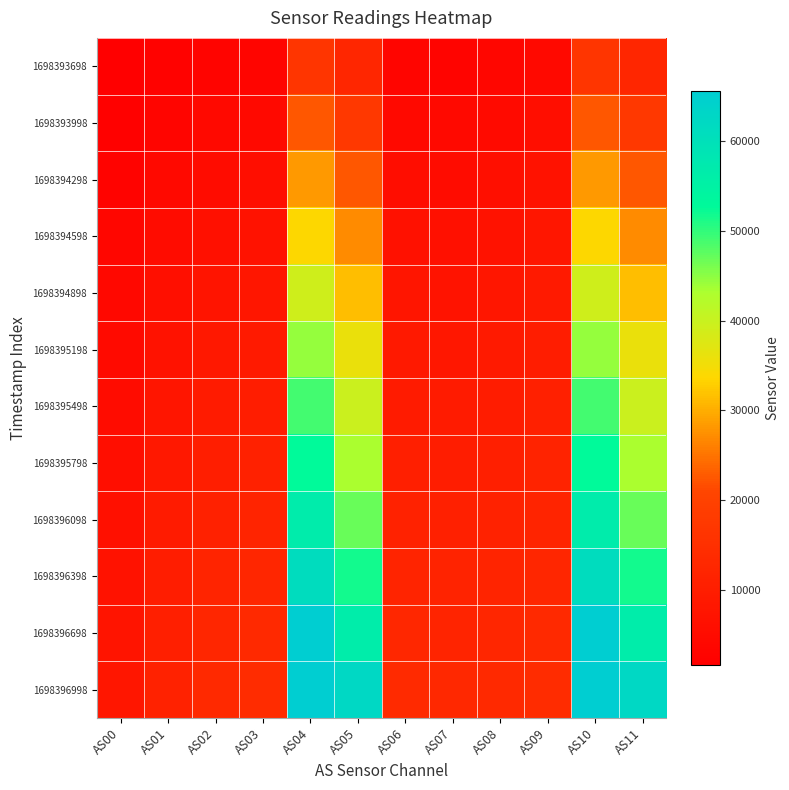

Reading left to right, transcribe all the data shown in this chart.

1698393698: AS00=1697	AS01=2511	AS02=3144	AS03=3392	AS04=16577	AS05=12442	AS06=3198	AS07=3104	AS08=3683	AS09=4602	AS10=16587	AS11=12452
1698393998: AS00=2299	AS01=3385	AS02=4216	AS03=4567	AS04=22492	AS05=17612	AS06=4330	AS07=4205	AS08=4847	AS09=5856	AS10=22488	AS11=17624
1698394298: AS00=2921	AS01=4293	AS02=5326	AS03=5770	AS04=28207	AS05=22419	AS06=5483	AS07=5313	AS08=5975	AS09=7031	AS10=28216	AS11=22428
1698394598: AS00=3546	AS01=5203	AS02=6419	AS03=6944	AS04=33838	AS05=27066	AS06=6620	AS07=6395	AS08=7060	AS09=8123	AS10=33830	AS11=27072
1698394898: AS00=4156	AS01=6084	AS02=7469	AS03=8058	AS04=39128	AS05=31440	AS06=7692	AS07=7404	AS08=8054	AS09=9104	AS10=39121	AS11=31445
1698395198: AS00=4761	AS01=6949	AS02=8477	AS03=9120	AS04=44365	AS05=35925	AS06=8724	AS07=8382	AS08=9000	AS09=10040	AS10=44380	AS11=35935
1698395498: AS00=5334	AS01=7753	AS02=9406	AS03=10078	AS04=48859	AS05=39797	AS06=9649	AS07=9242	AS08=9815	AS09=10792	AS10=48879	AS11=39813
1698395798: AS00=5866	AS01=8498	AS02=10254	AS03=10938	AS04=52768	AS05=43186	AS06=10483	AS07=10000	AS08=10536	AS09=11430	AS10=52773	AS11=43196
1698396098: AS00=6384	AS01=9215	AS02=11058	AS03=11752	AS04=56600	AS05=46854	AS06=11254	AS07=10706	AS08=11193	AS09=12000	AS10=56626	AS11=46860
1698396398: AS00=6929	AS01=9931	AS02=11857	AS03=12569	AS04=61153	AS05=51585	AS06=12043	AS07=11453	AS08=11893	AS09=12645	AS10=61160	AS11=51600
1698396698: AS00=7438	AS01=10617	AS02=12600	AS03=13319	AS04=65535	AS05=56509	AS06=12769	AS07=12148	AS08=12548	AS09=13266	AS10=65535	AS11=56492
1698396998: AS00=7983	AS01=11312	AS02=13356	AS03=14100	AS04=65535	AS05=62514	AS06=13547	AS07=12924	AS08=13283	AS09=14025	AS10=65535	AS11=62523